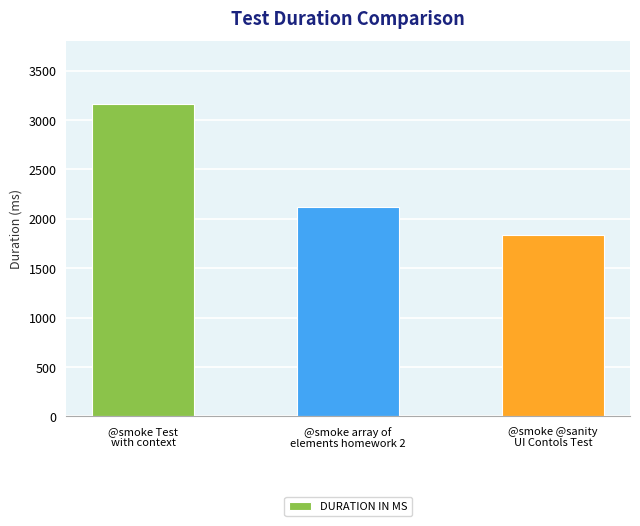

Reading right to left, what are all the values shown in this chart?

@smoke @sanity
UI Contols Test=1840	@smoke array of
elements homework 2=2124	@smoke Test
with context=3165